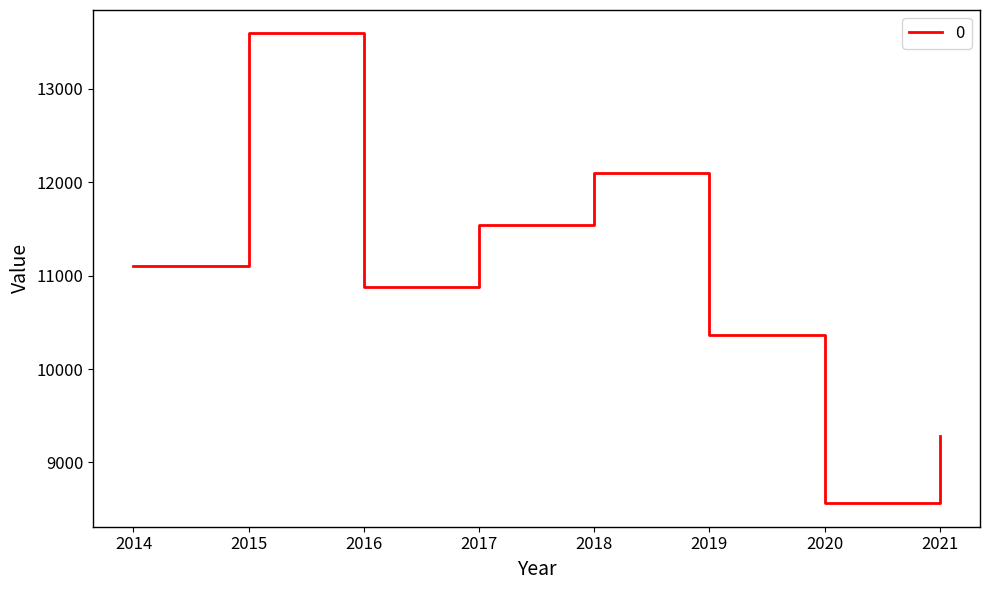

True or false: the data shows 11547 at 2017.

True